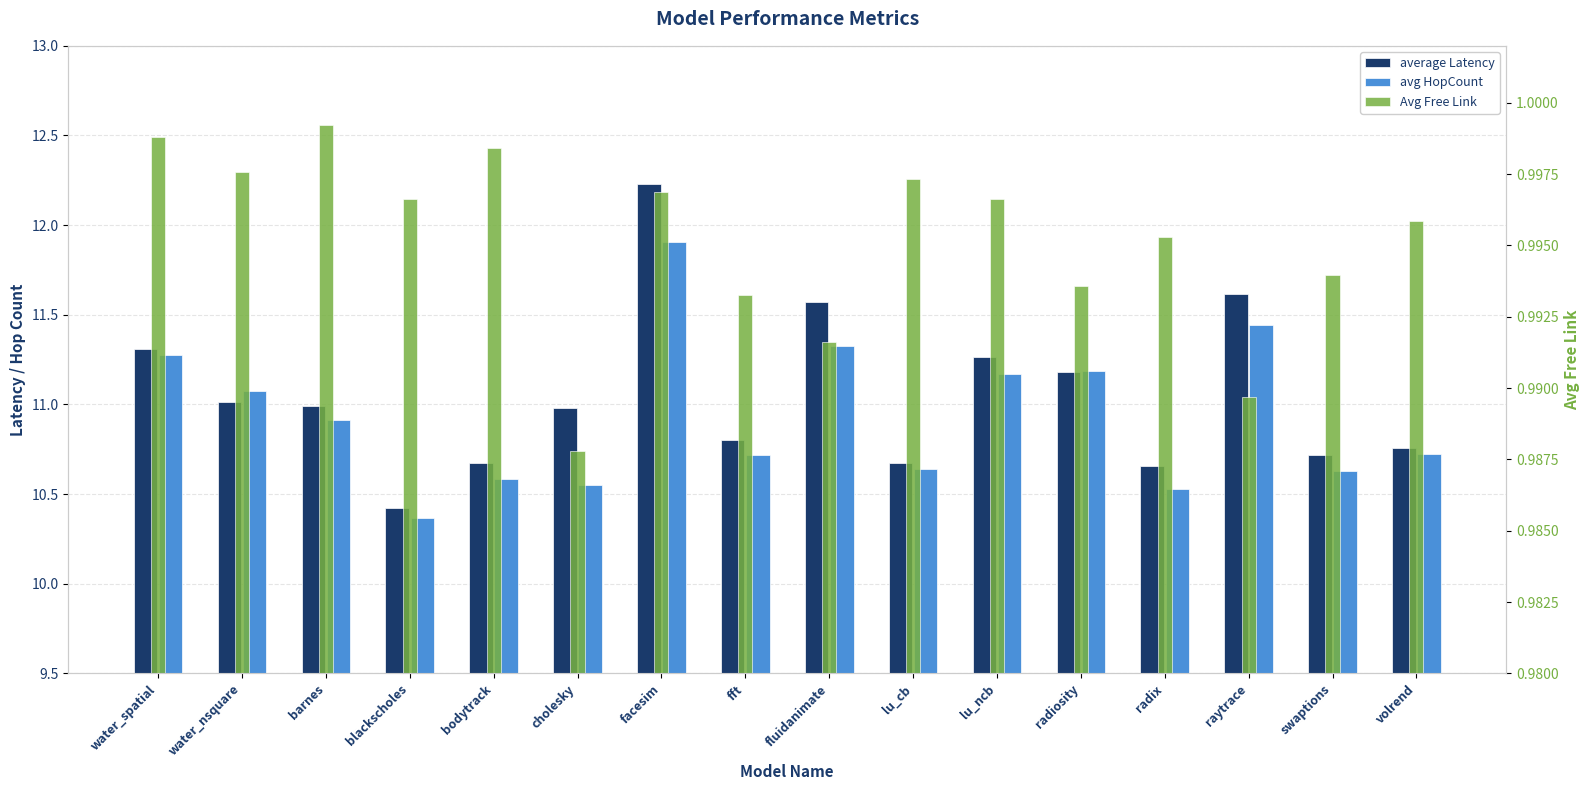

Is it true that avg HopCount equals 10.6 at lu_cb?

True